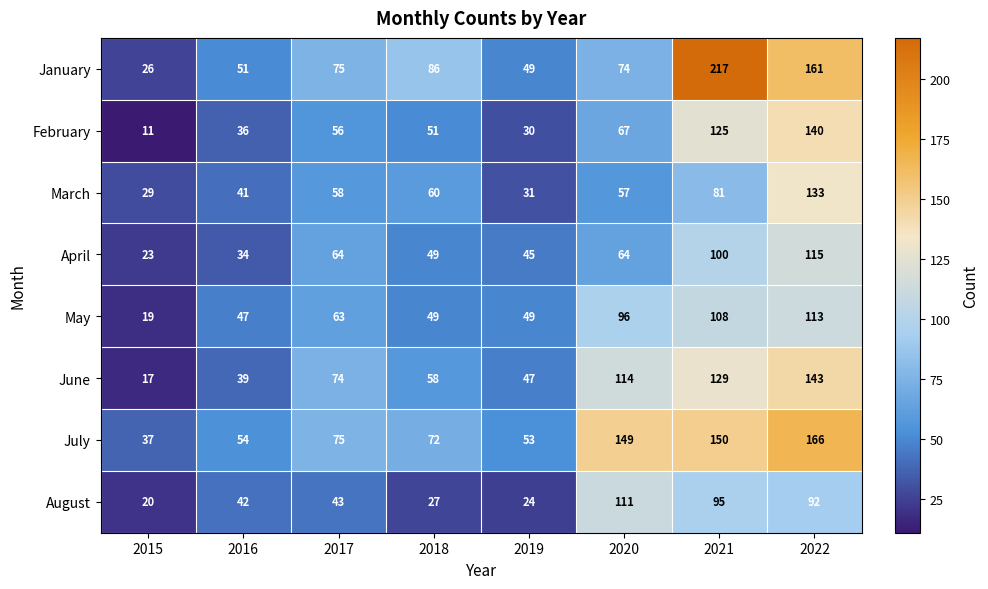

What is the total value across all series at 2019?

328